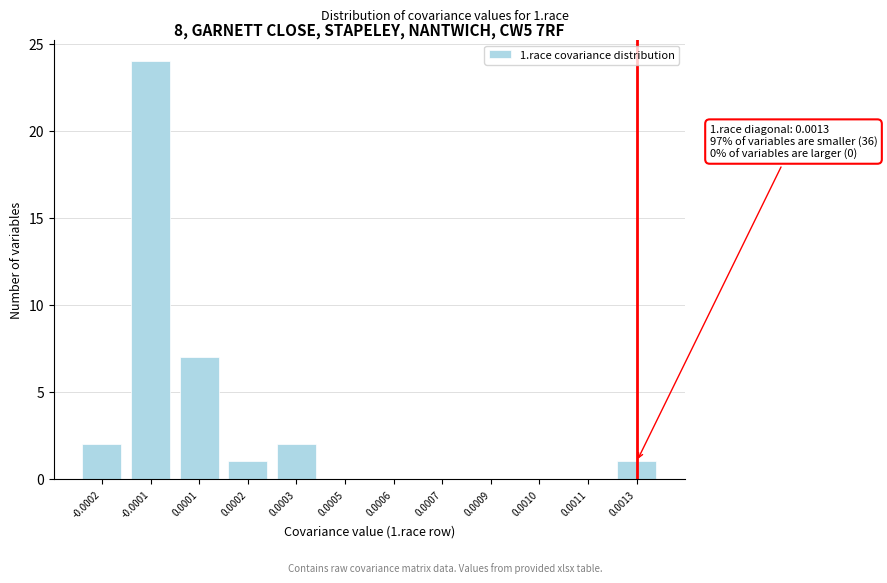

Reading right to left, what are all the values shown in this chart?

0.0013=1	0.0011=0	0.0010=0	0.0009=0	0.0007=0	0.0006=0	0.0005=0	0.0003=2	0.0002=1	0.0001=7	-0.0001=24	-0.0002=2